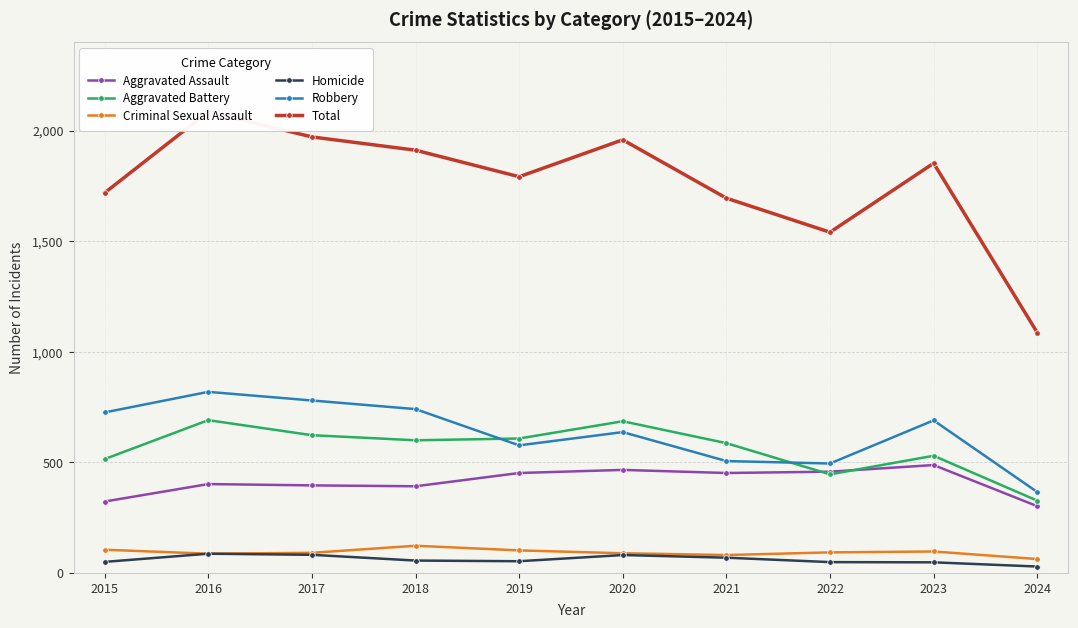

How many categories are shown in the chart?

10